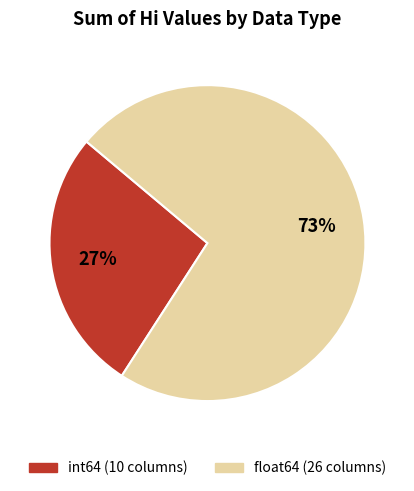

How many segments does this pie chart have?

2